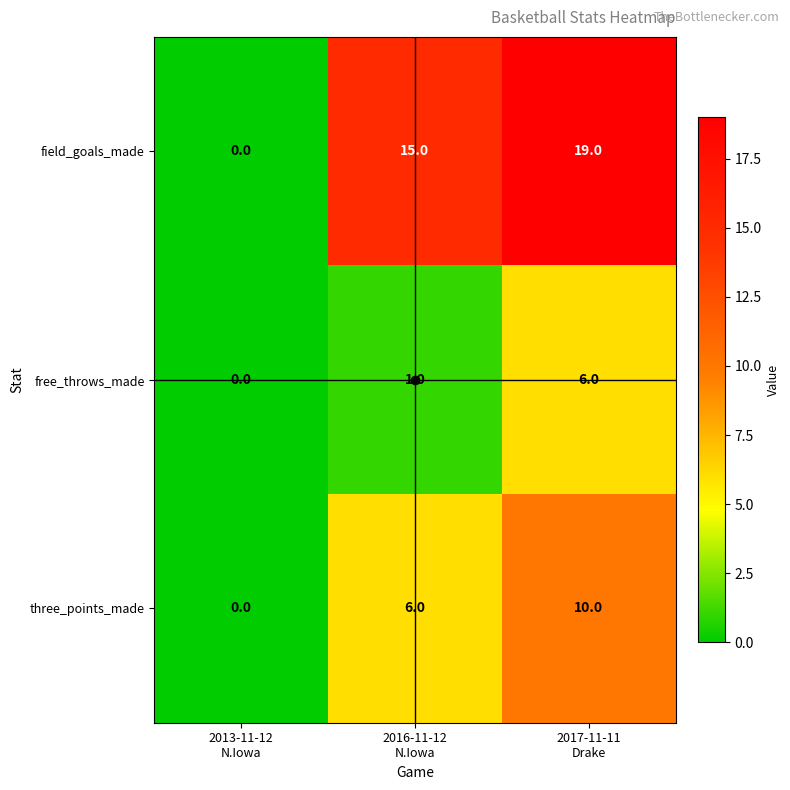

What is the difference between the maximum and second lowest values in the free_throws_made series?

5